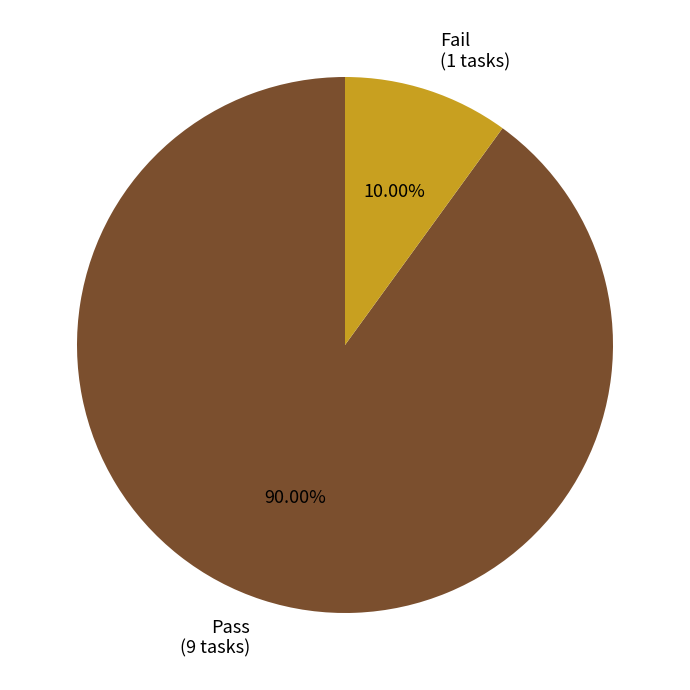

To the nearest percent, what is the difference between the largest and smallest slice percentages?

80%